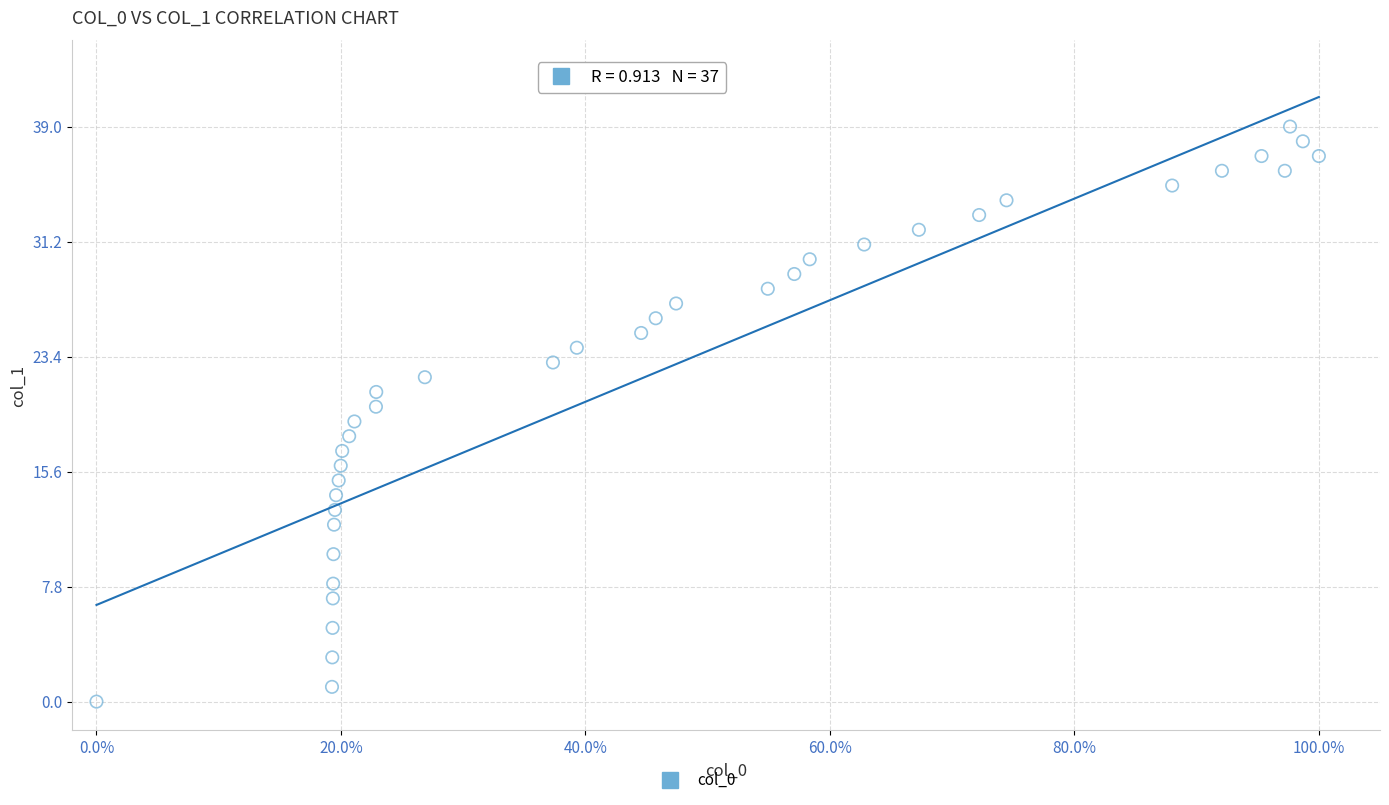

What is the range of Y values (max minus min)?

39